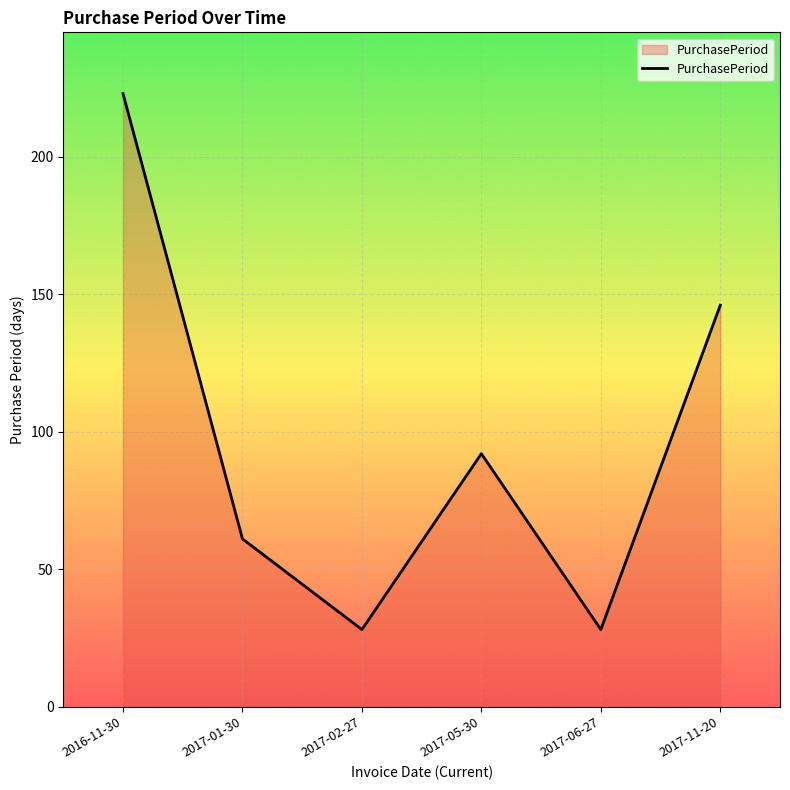

Which has a higher value, 2017-02-27 or 2016-11-30?

2016-11-30